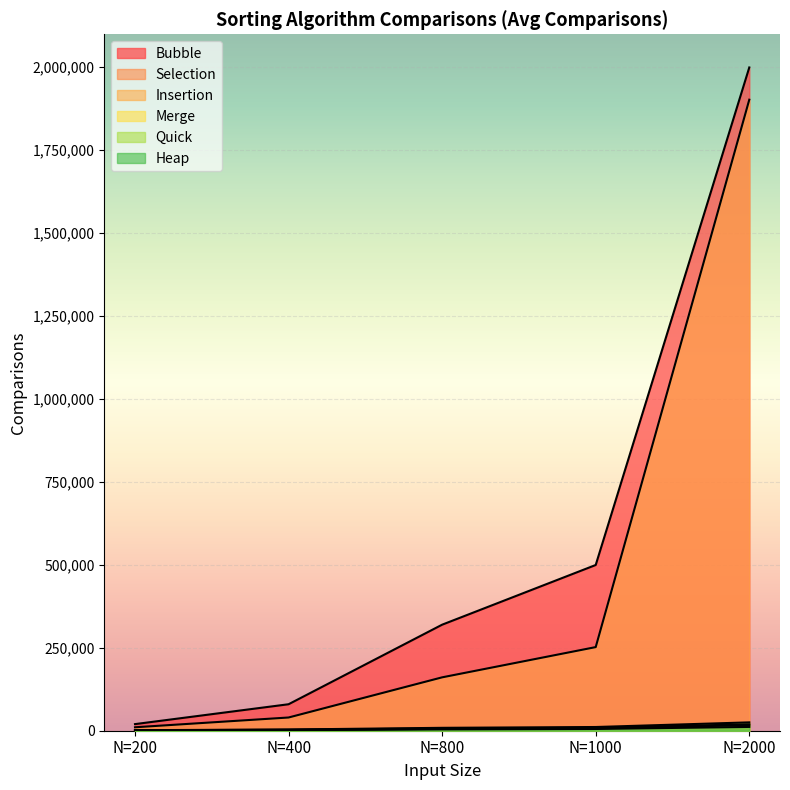

Between N=200 and N=2000, which series saw the biggest shift?

Bubble